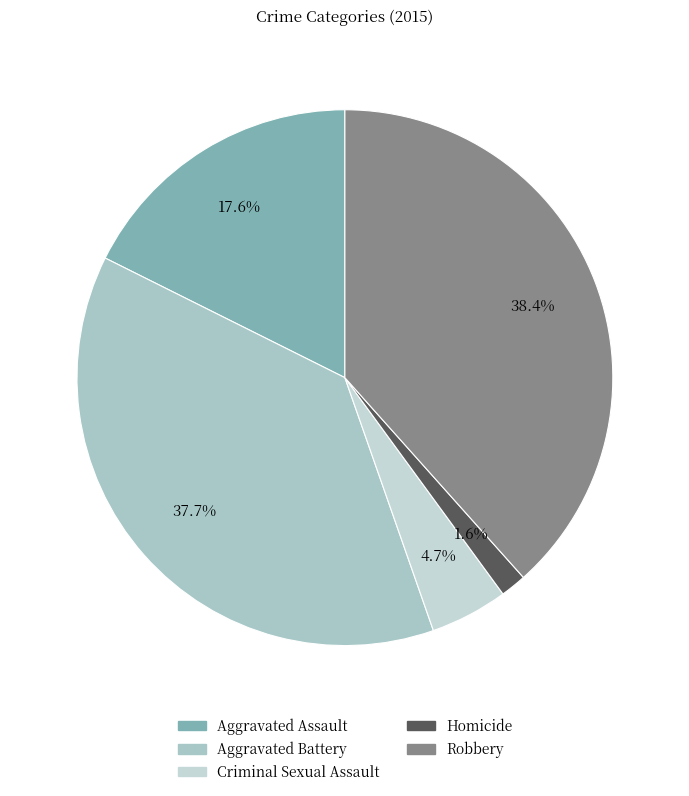

True or false: Homicide accounts for 2% of the total.

True